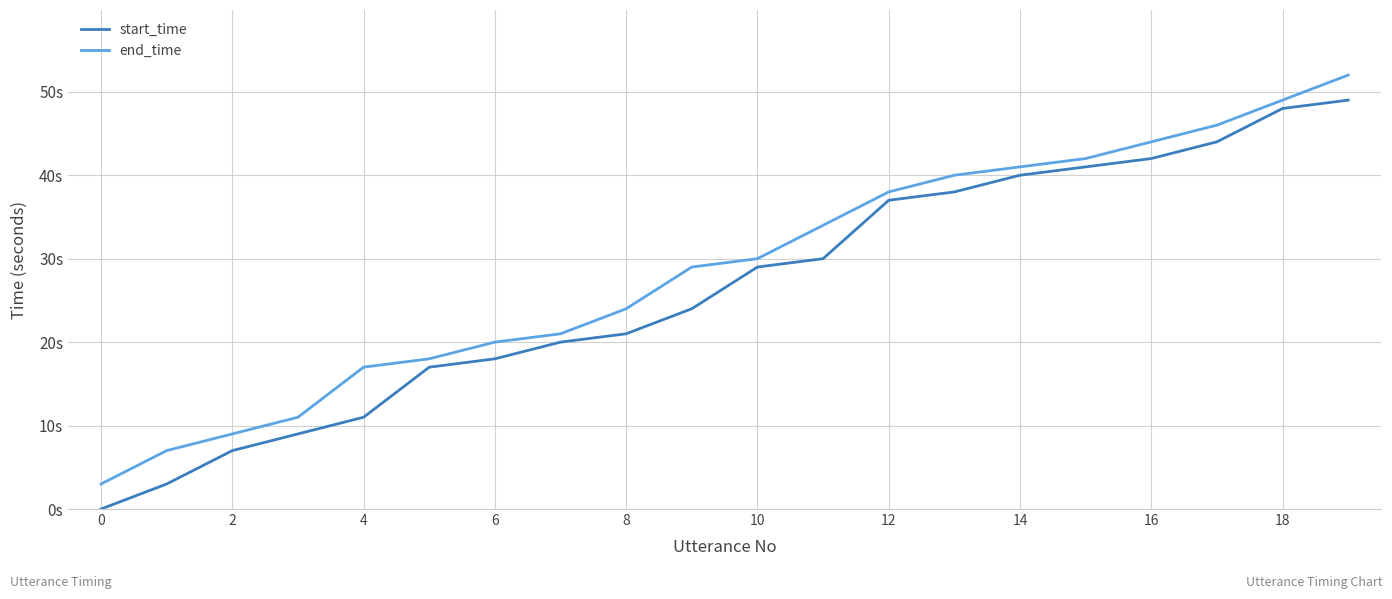

What are all the series names shown in the legend?

start_time, end_time